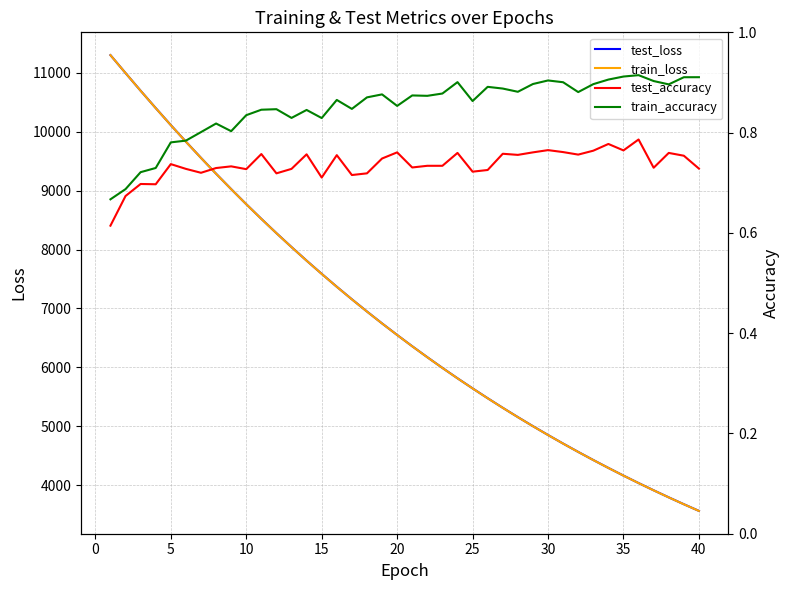

What value does the train_loss series have at 30?

4854.3